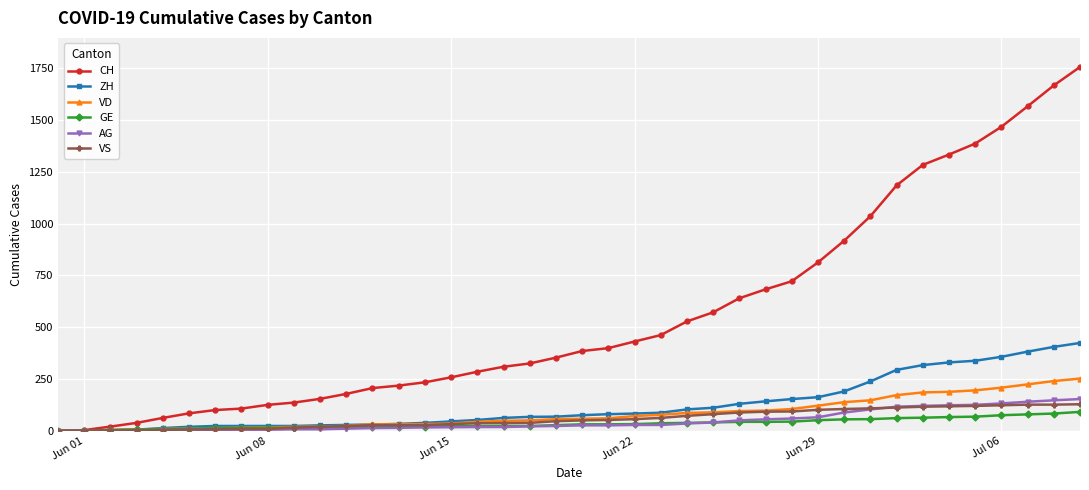

What is the value of the AG point at the 20th from the left?

23